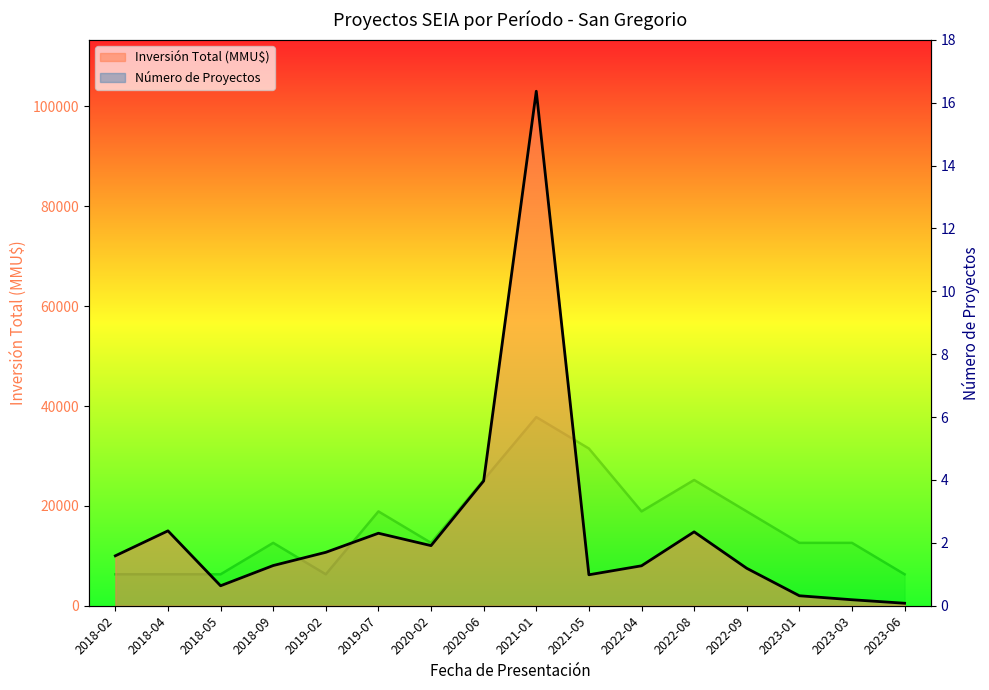

Which category has the lowest value in the Número de Proyectos series?

2018-02